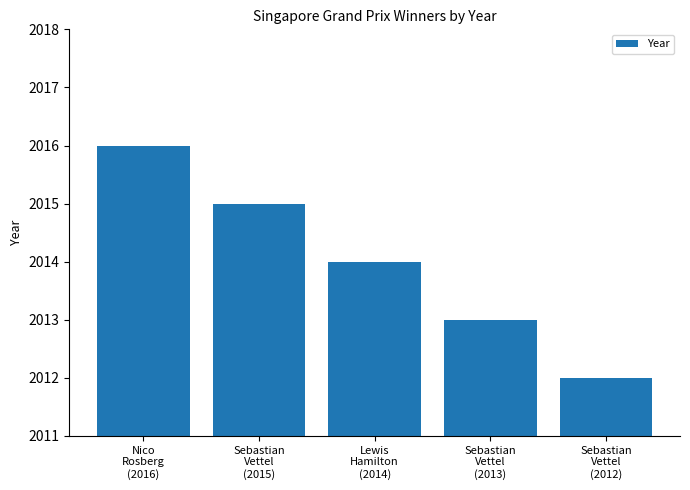

Reading left to right, list all the values displayed in this chart.

Nico
Rosberg
(2016)=2016	Sebastian
Vettel
(2015)=2015	Lewis
Hamilton
(2014)=2014	Sebastian
Vettel
(2013)=2013	Sebastian
Vettel
(2012)=2012